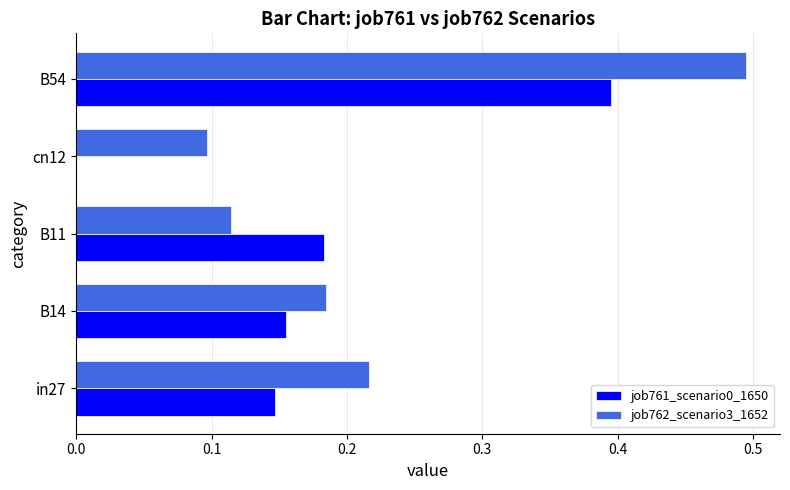

Is the value of job762_scenario3_1652 at B14 greater than the value of job761_scenario0_1650 at B54?

No